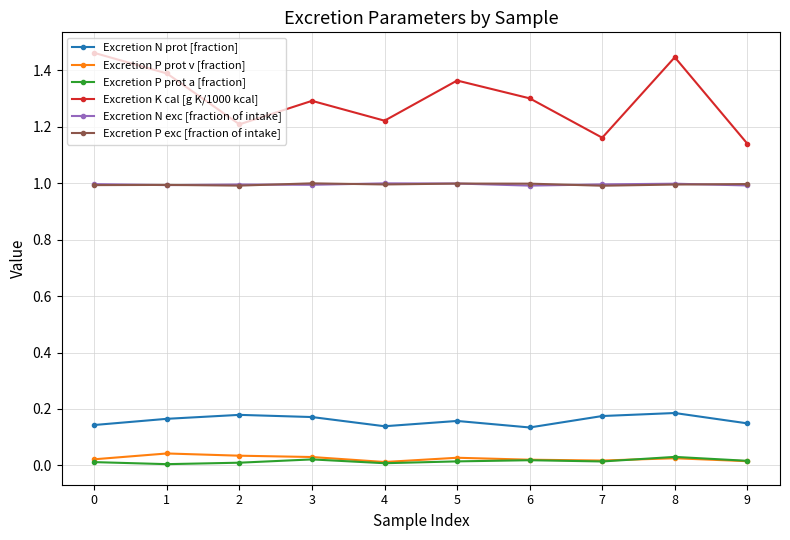

Which series has the largest range (max minus min)?

Excretion K cal [g K/1000 kcal]